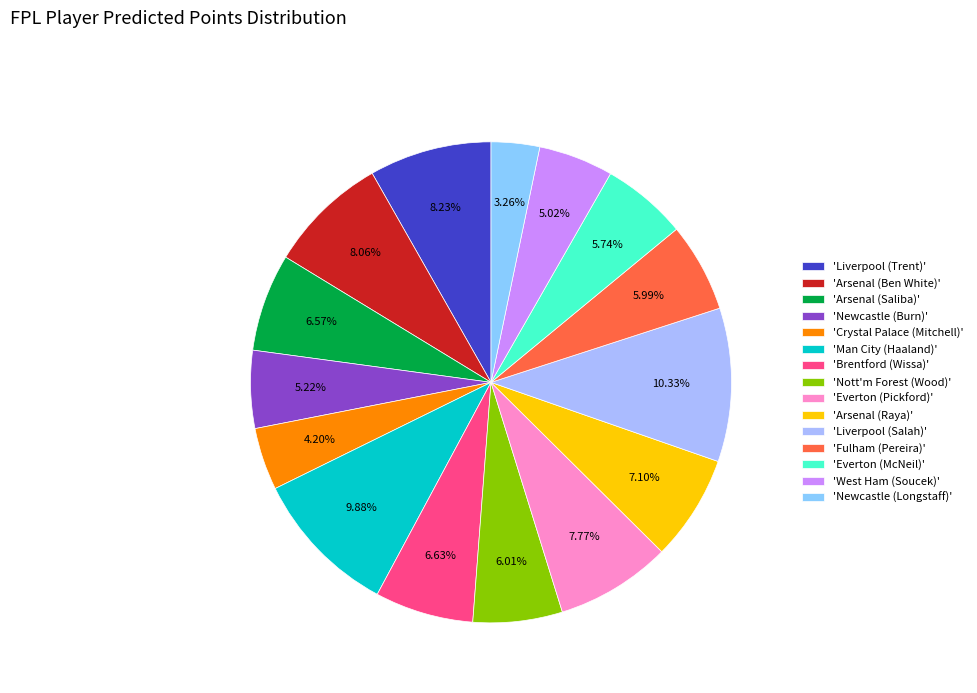

Which slice is the smallest?

'Newcastle (Longstaff)'